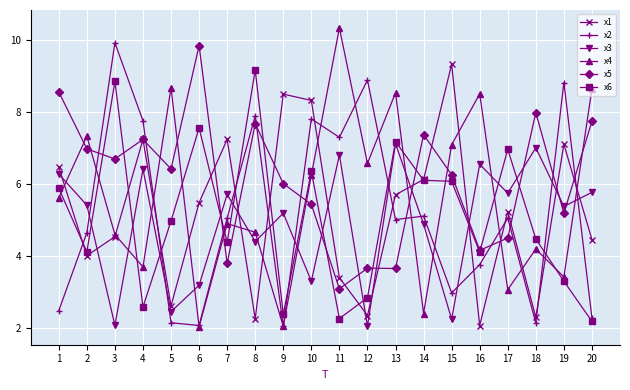

What is the total value across all series at 20?

31.1